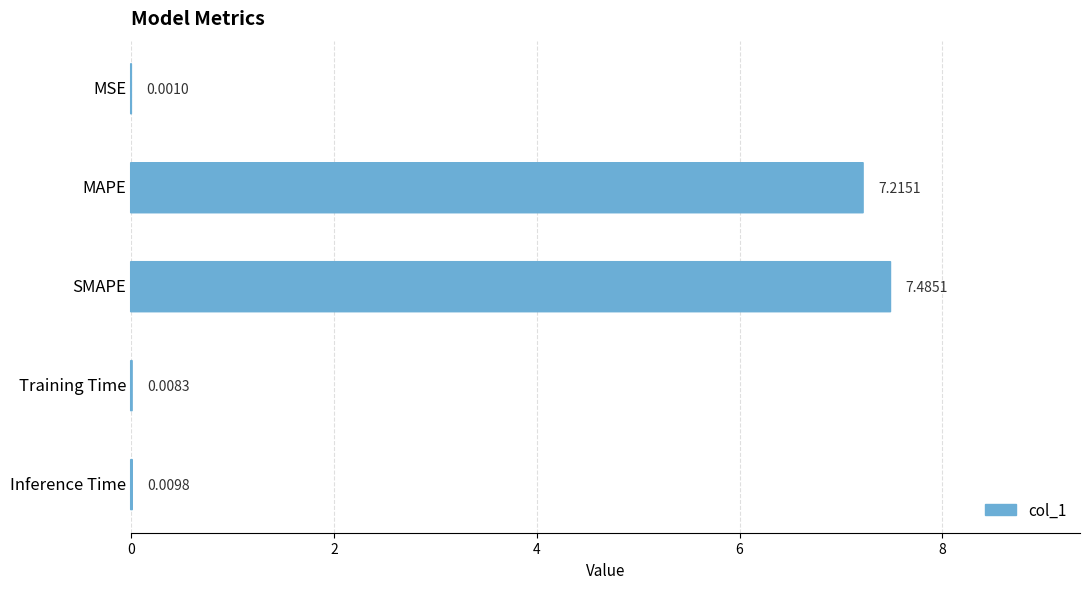

What is the difference between the maximum and minimum values?

7.5